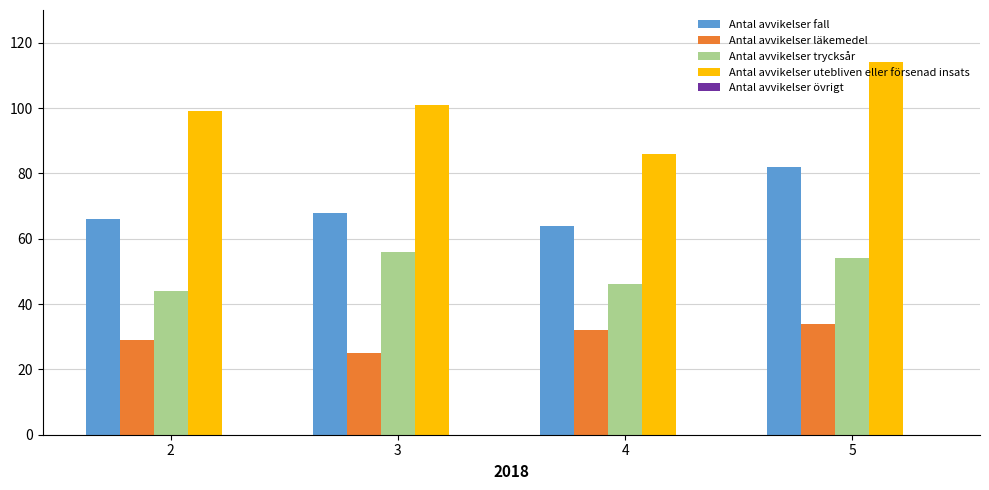

What is the average value of the Antal avvikelser utebliven eller försenad insats series?

100